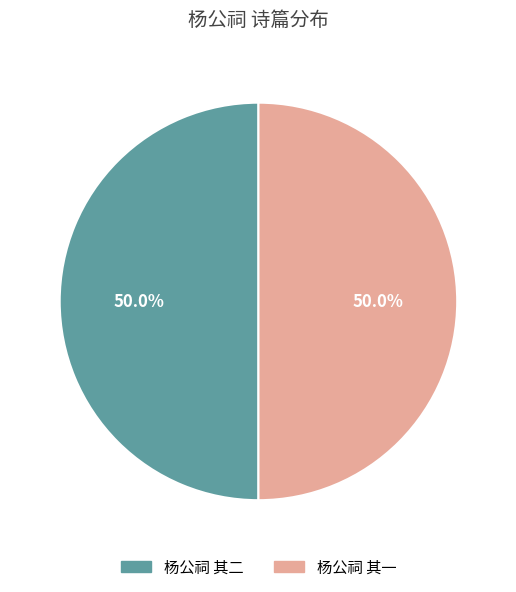

True or false: 杨公祠 其二 accounts for 50% of the total.

True